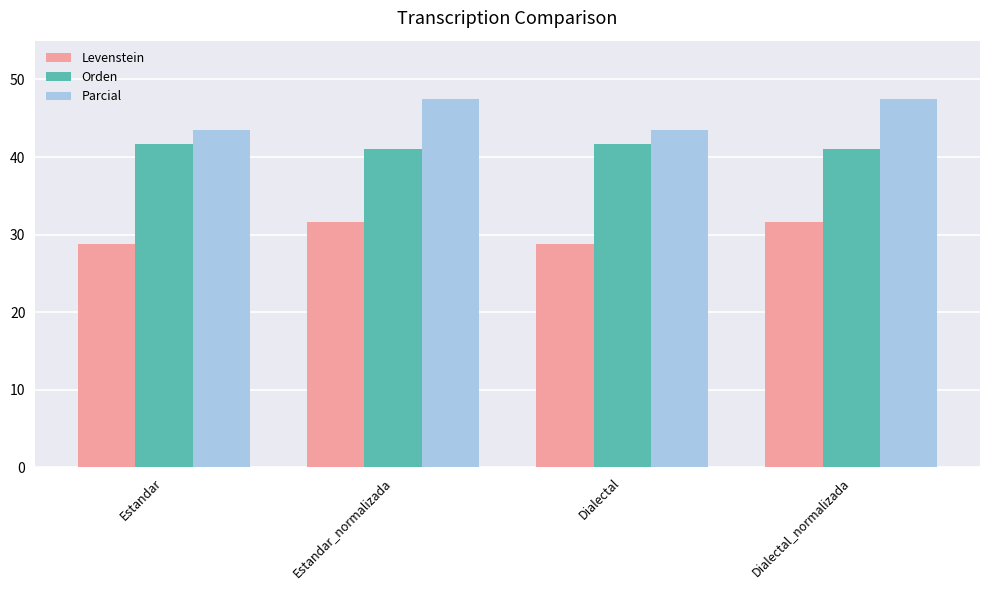

What is the label of the 1st bar from the right?

Dialectal_normalizada